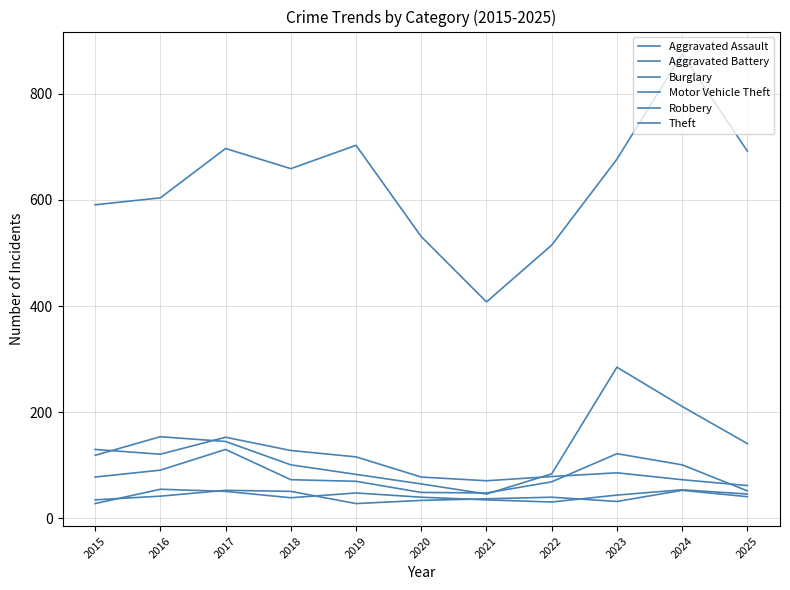

True or false: Motor Vehicle Theft and Aggravated Battery intersect in this chart.

False